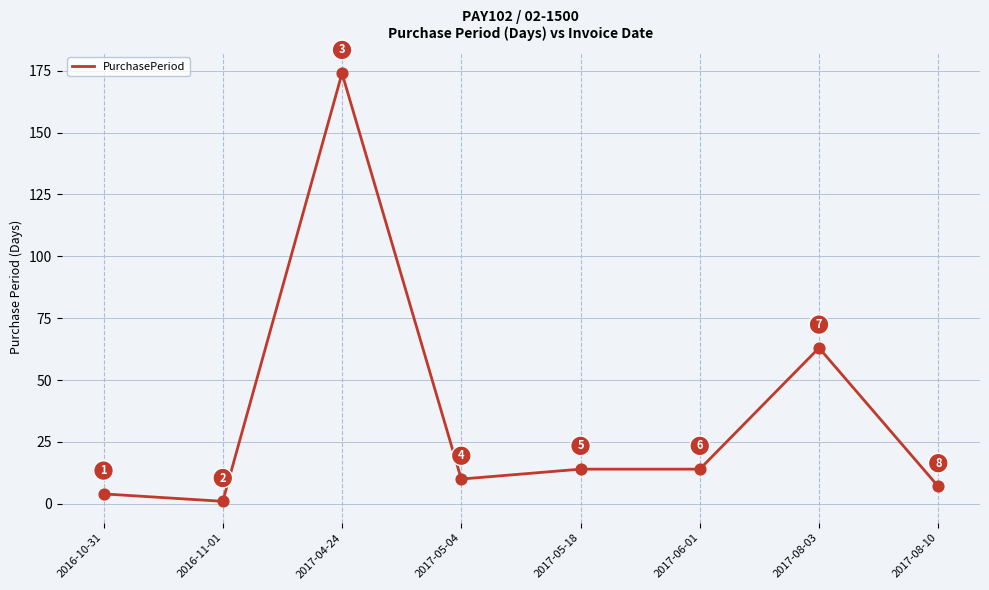

Approximately how many times larger is the value at 2017-08-03 compared to 2017-04-24?

0.4